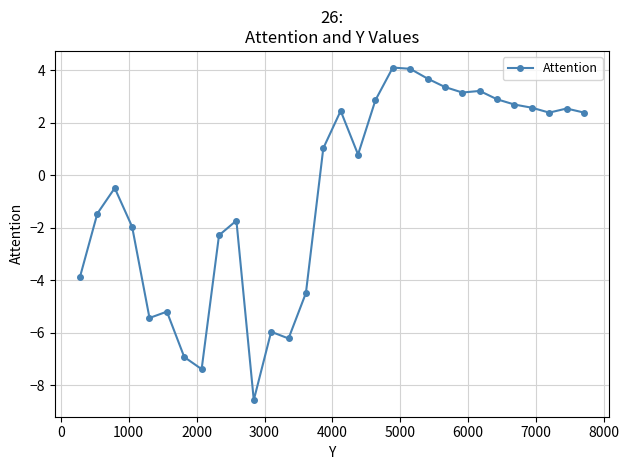

True or false: the data has more than 1 interior local peaks.

True